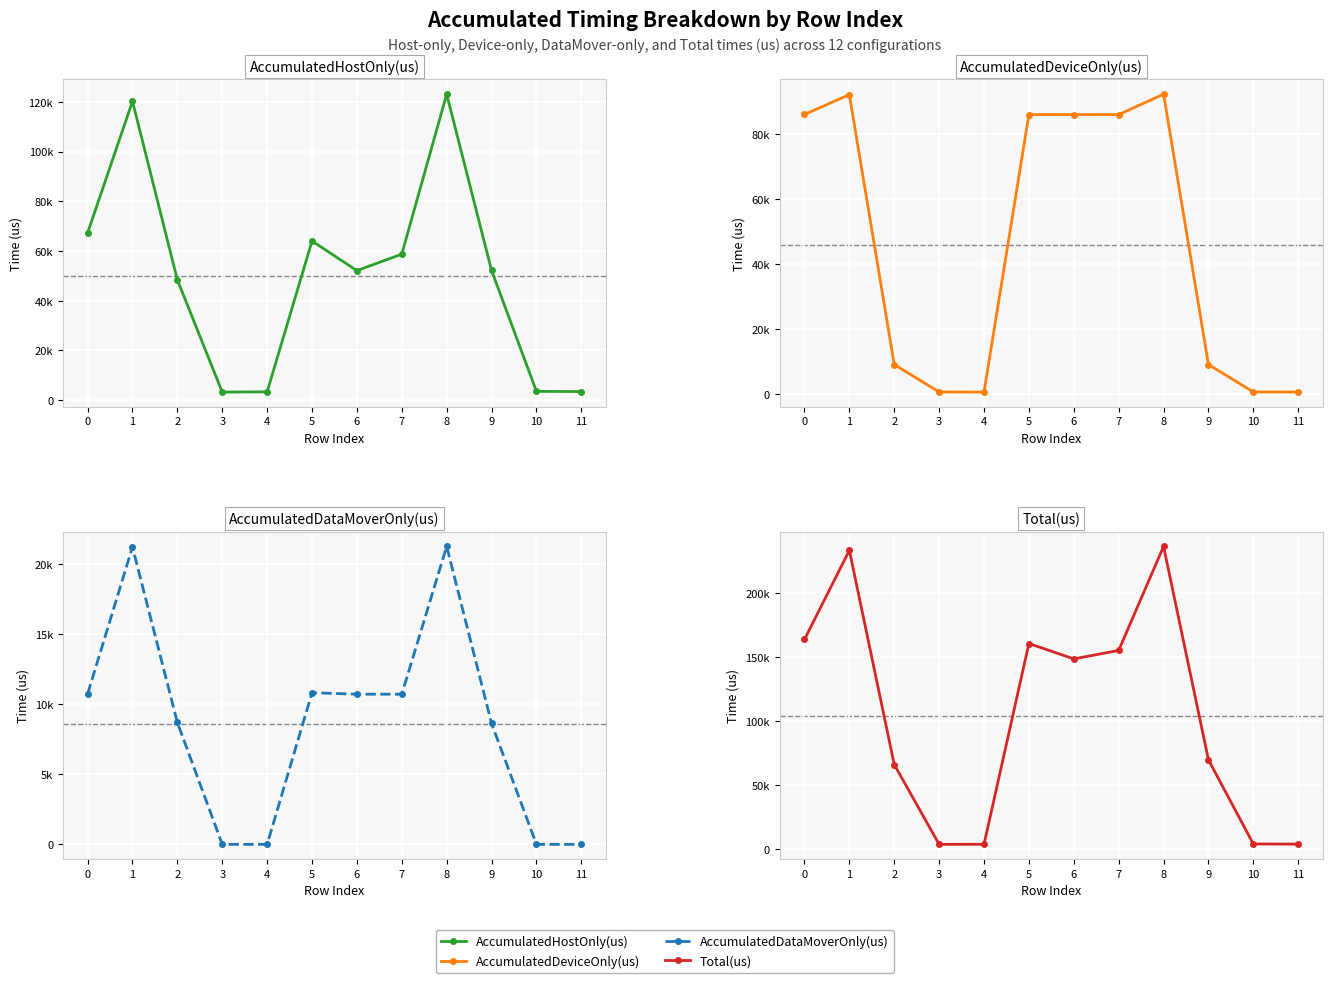

At 5, list the series in order from largest to smallest.

Total(us), AccumulatedDeviceOnly(us), AccumulatedHostOnly(us), AccumulatedDataMoverOnly(us)